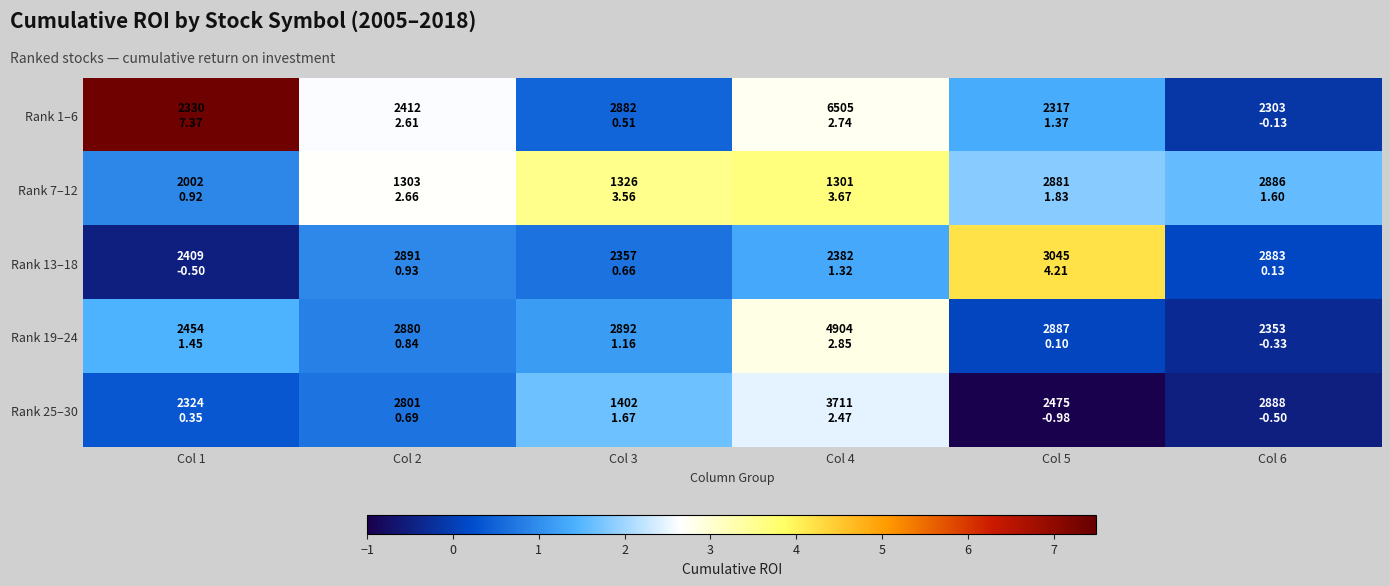

Reading right to left, extract all data points from this chart.

Rank 1–6: Col 6=-0.1	Col 5=1.4	Col 4=2.7	Col 3=0.5	Col 2=2.6	Col 1=7.4
Rank 7–12: Col 6=1.6	Col 5=1.8	Col 4=3.7	Col 3=3.6	Col 2=2.7	Col 1=0.9
Rank 13–18: Col 6=0.1	Col 5=4.2	Col 4=1.3	Col 3=0.7	Col 2=0.9	Col 1=-0.5
Rank 19–24: Col 6=-0.3	Col 5=0.1	Col 4=2.9	Col 3=1.2	Col 2=0.8	Col 1=1.4
Rank 25–30: Col 6=-0.5	Col 5=-1.0	Col 4=2.5	Col 3=1.7	Col 2=0.7	Col 1=0.4